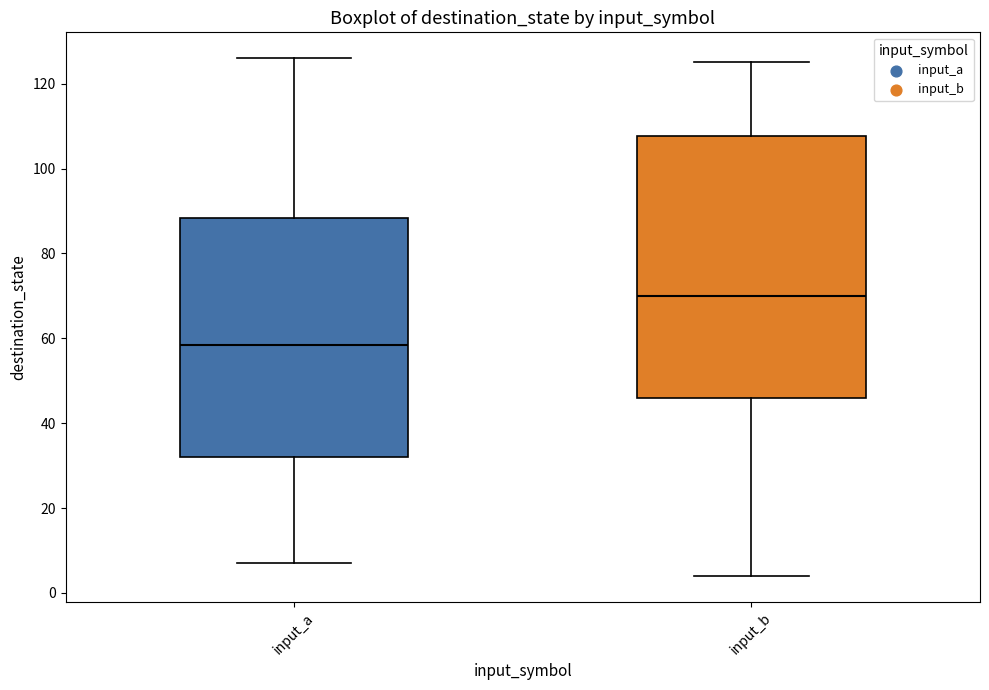

Reading left to right, read every box against the y-axis: the position of its median line, the range the box covers, and the ends of its whiskers. The values are not printed on the chart, so give them approximately, as read against the axis.

input_a: median 58, box 32 to 88, whiskers 8 to 126
input_b: median 70, box 46 to 108, whiskers 4 to 126